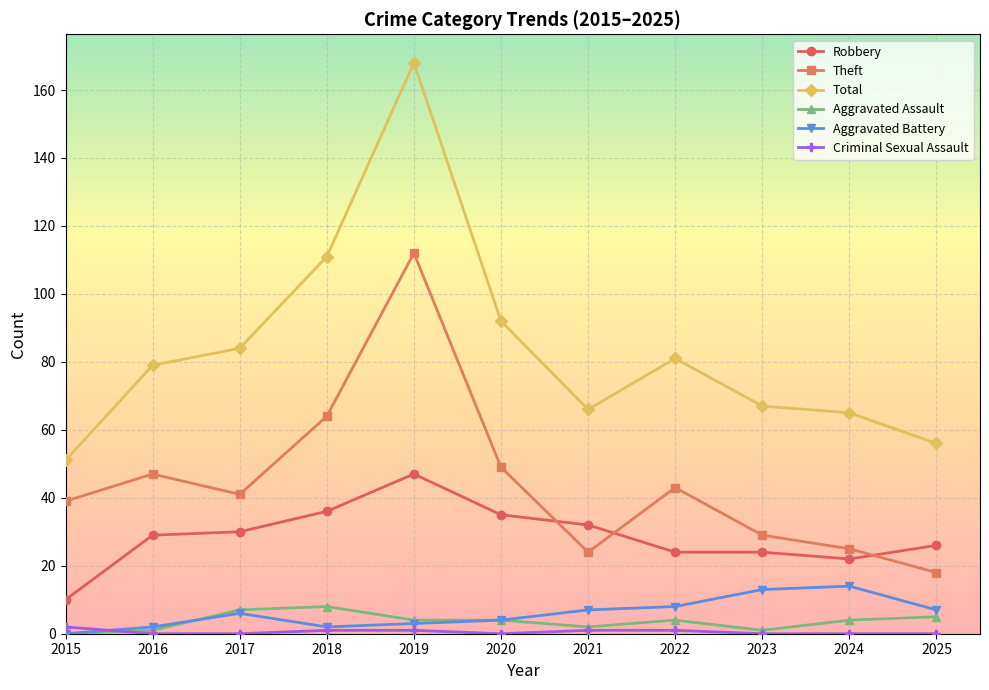

The Aggravated Assault series shows 4 at 2022. True or false?

True